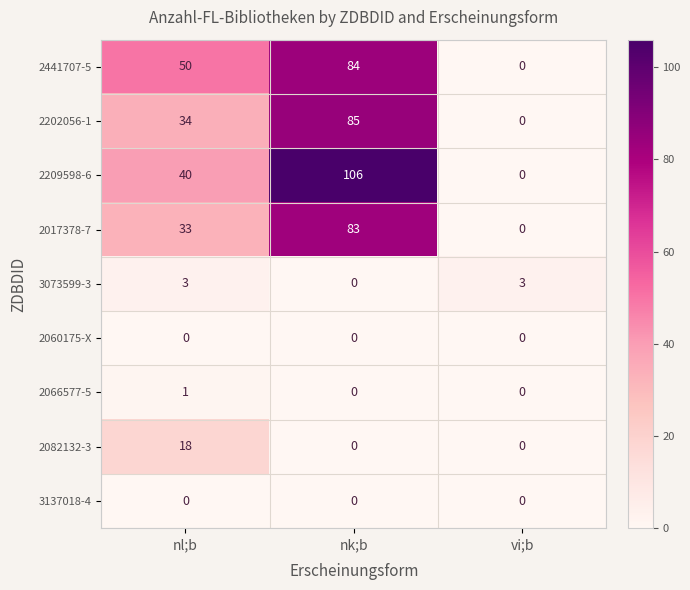

Reading left to right, transcribe all the data shown in this chart.

2441707-5: nl;b=50	nk;b=84	vi;b=0
2202056-1: nl;b=34	nk;b=85	vi;b=0
2209598-6: nl;b=40	nk;b=106	vi;b=0
2017378-7: nl;b=33	nk;b=83	vi;b=0
3073599-3: nl;b=3	nk;b=0	vi;b=3
2060175-X: nl;b=0	nk;b=0	vi;b=0
2066577-5: nl;b=1	nk;b=0	vi;b=0
2082132-3: nl;b=18	nk;b=0	vi;b=0
3137018-4: nl;b=0	nk;b=0	vi;b=0